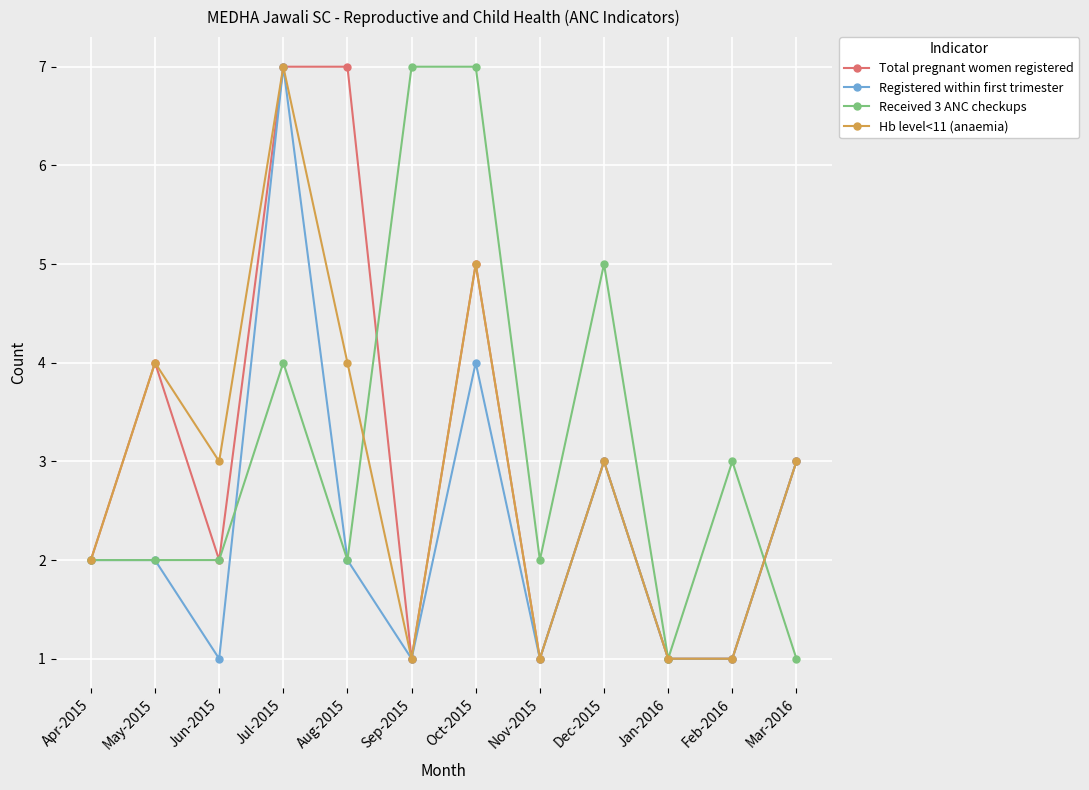

Is it true that Total pregnant women registered equals 7 at Aug-2015?

True